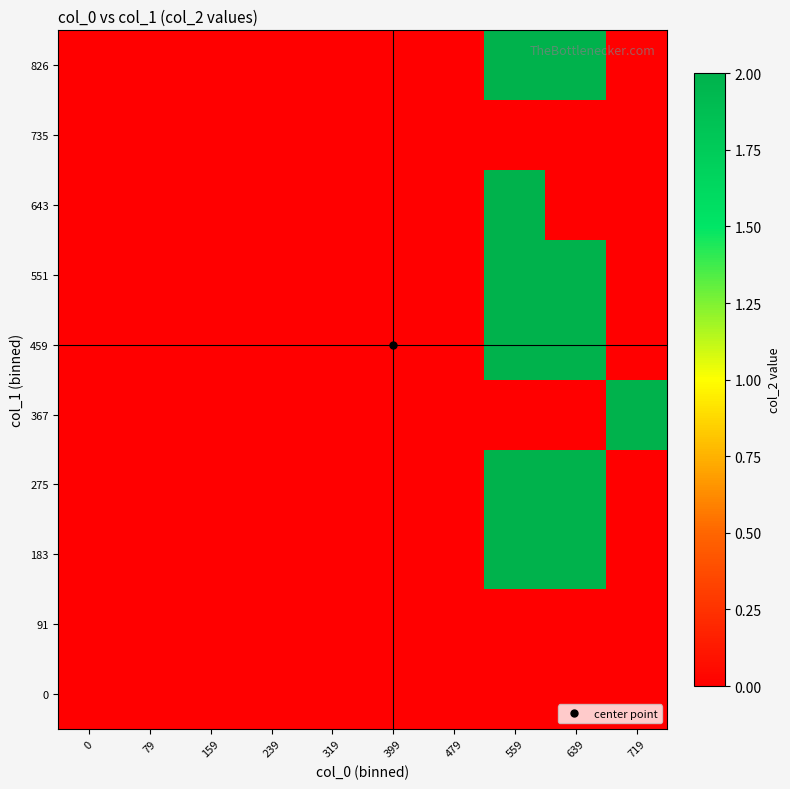

What is the maximum value shown in the chart?

2